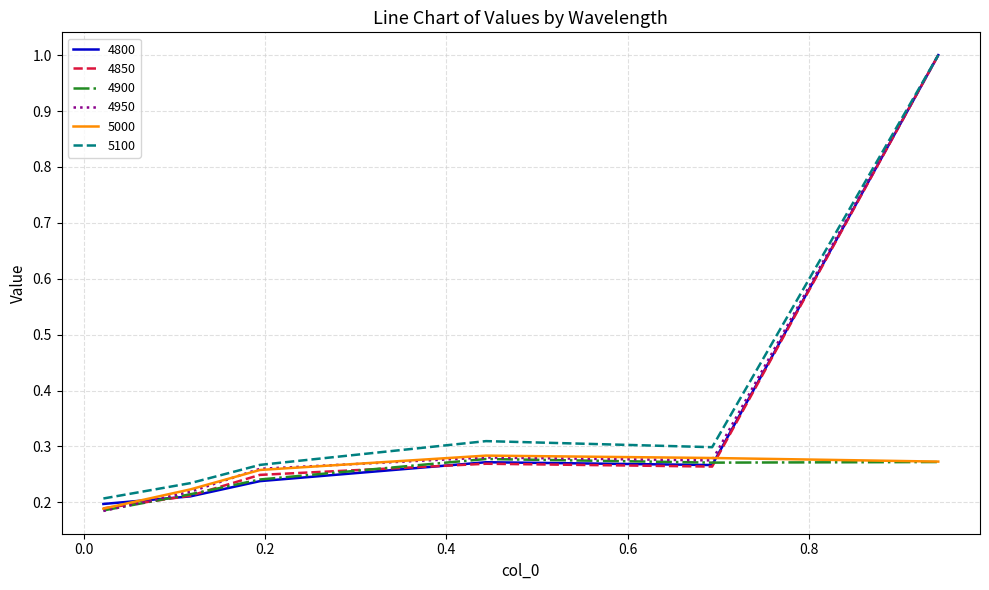

True or false: 4800 and 4850 cross at least once.

True